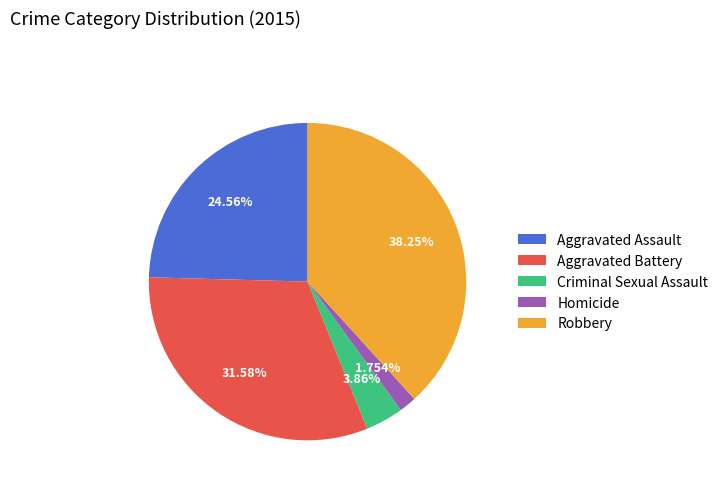

Does any single category account for the majority?

No